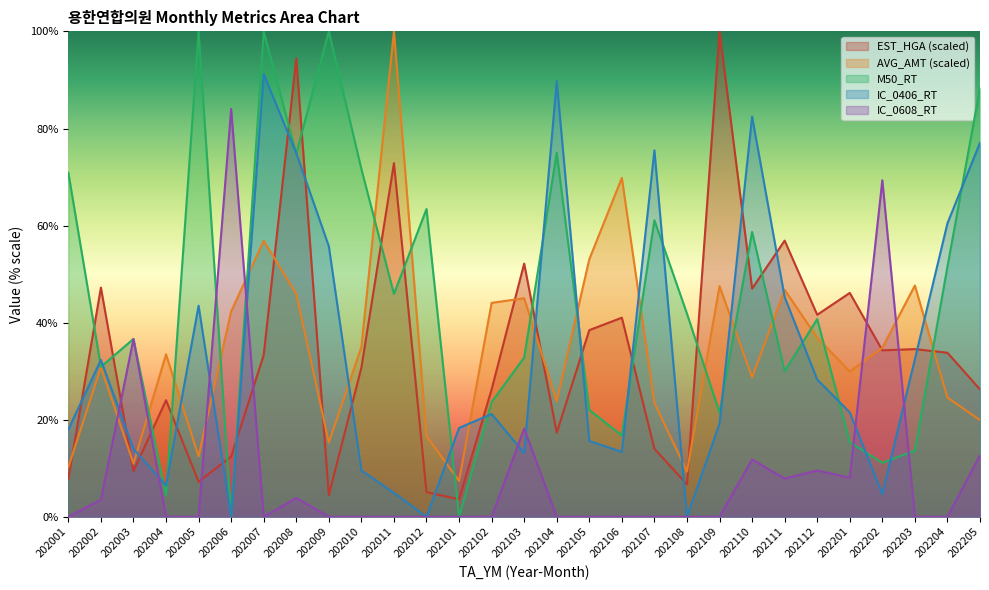

Rank the series by their maximum value, from lowest to highest.

IC_0608_RT, IC_0406_RT, EST_HGA, AVG_AMT, M50_RT